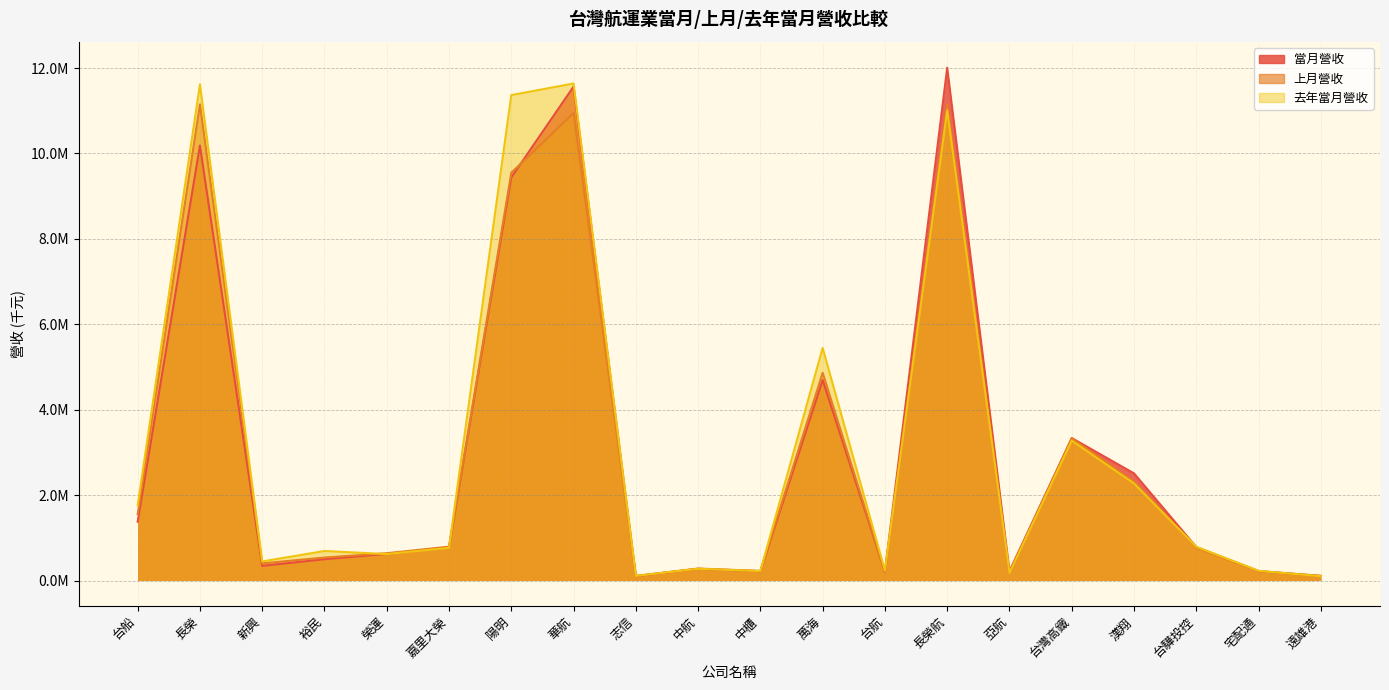

What is the sum of the 上月營收 values at 台船 and 華航?

12503922